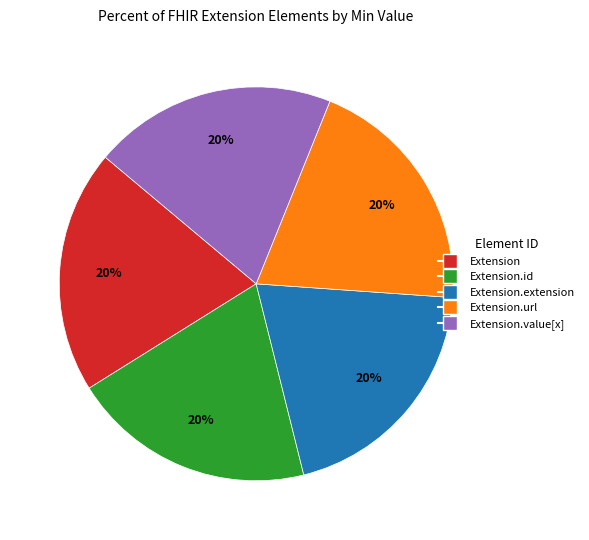

To the nearest percent, what is the average slice percentage?

20%